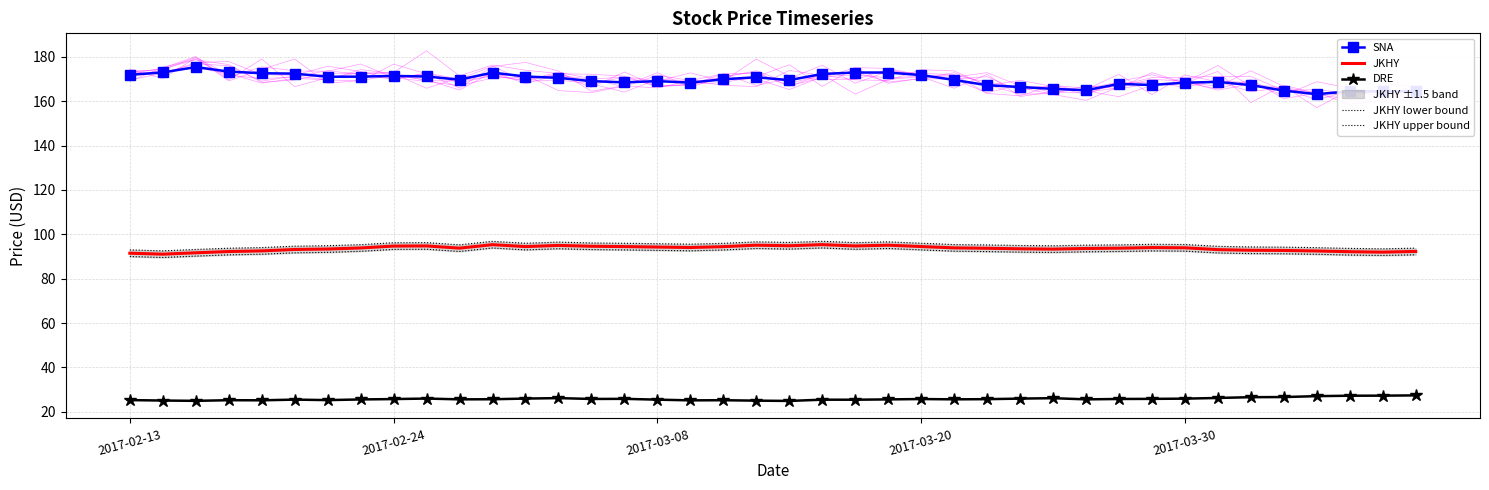

At which category is the sum across all series the highest?

11